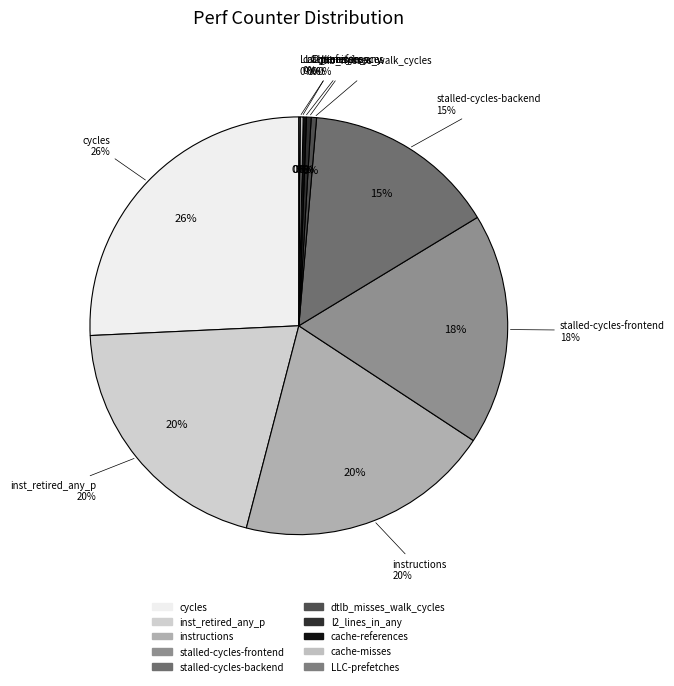

Combined, do l2_lines_in_any and dtlb_misses_walk_cycles account for over 50%?

No